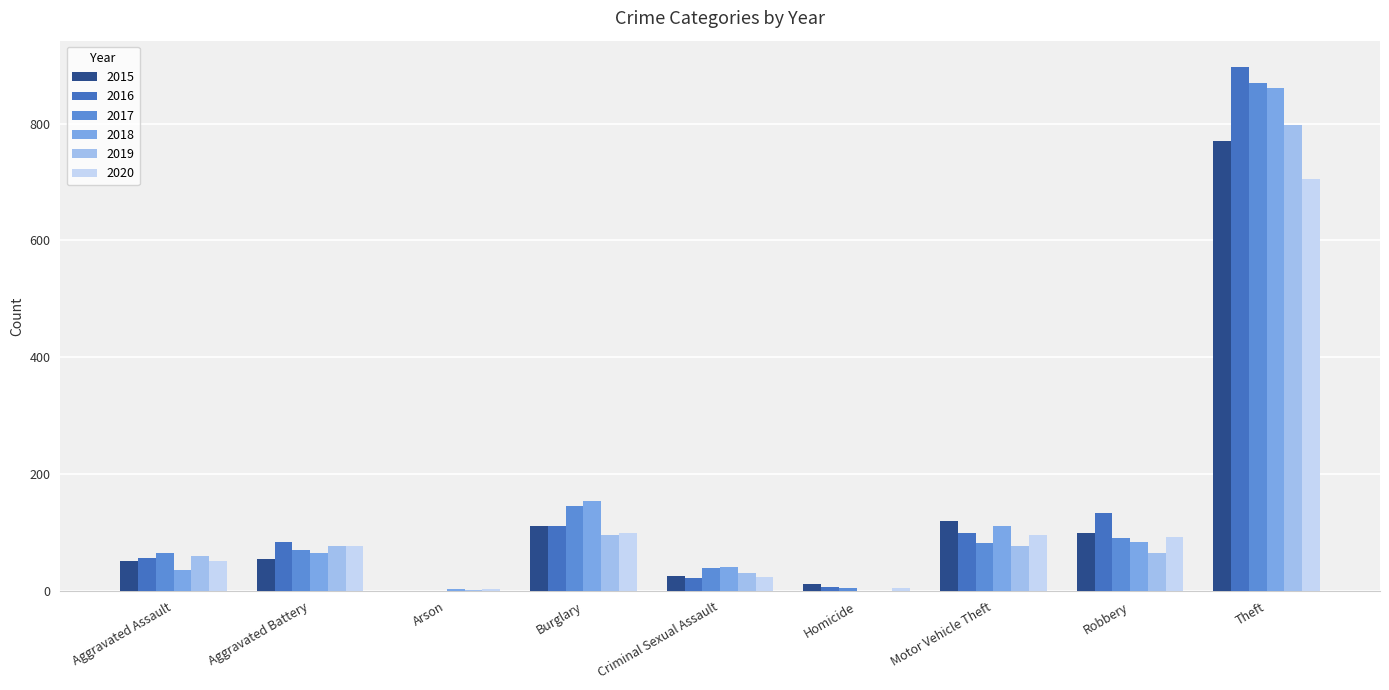

What is the highest value of the 2019 series?

797